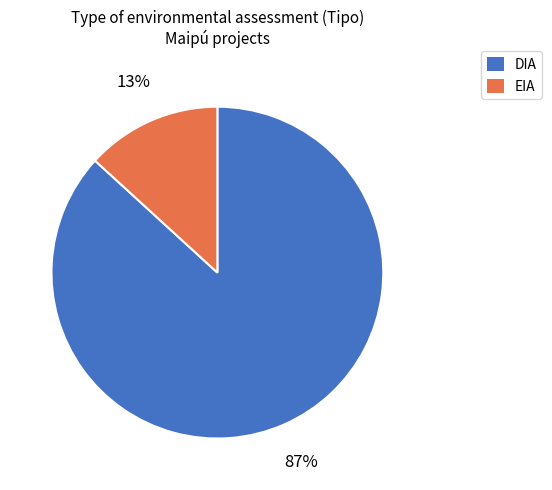

To the nearest percent, what portion does DIA represent?

87%